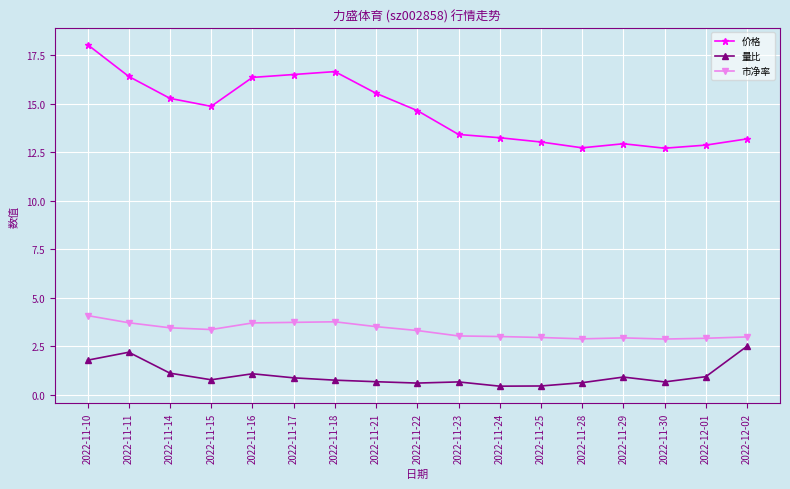

Is the value of 价格 at 2022-11-21 greater than the value of 量比 at 2022-11-29?

Yes